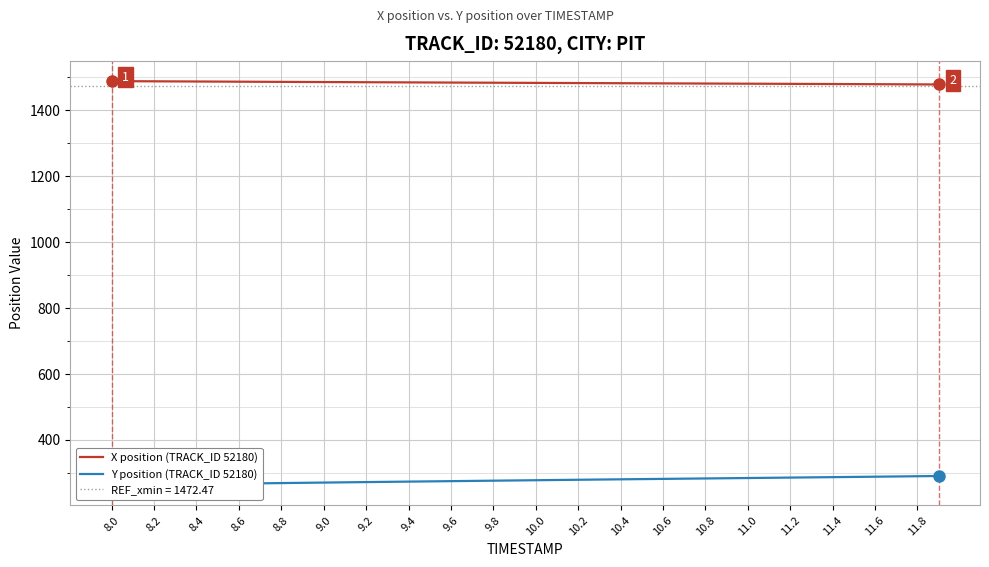

At how many categories does at least one series exceed 1456?

40